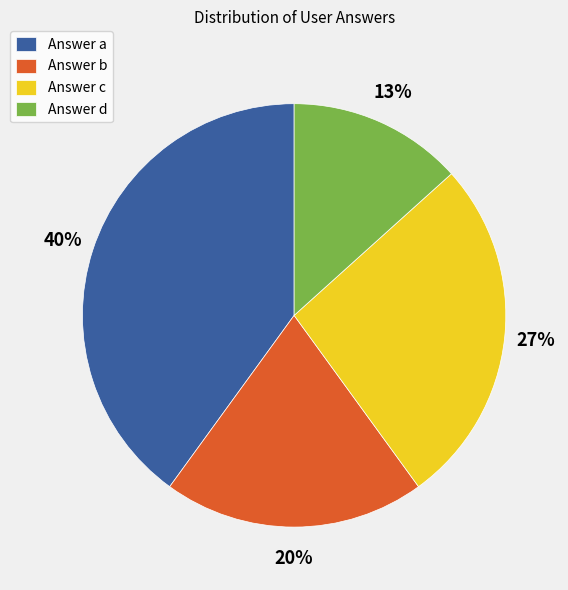

How many slices are in this pie chart?

4